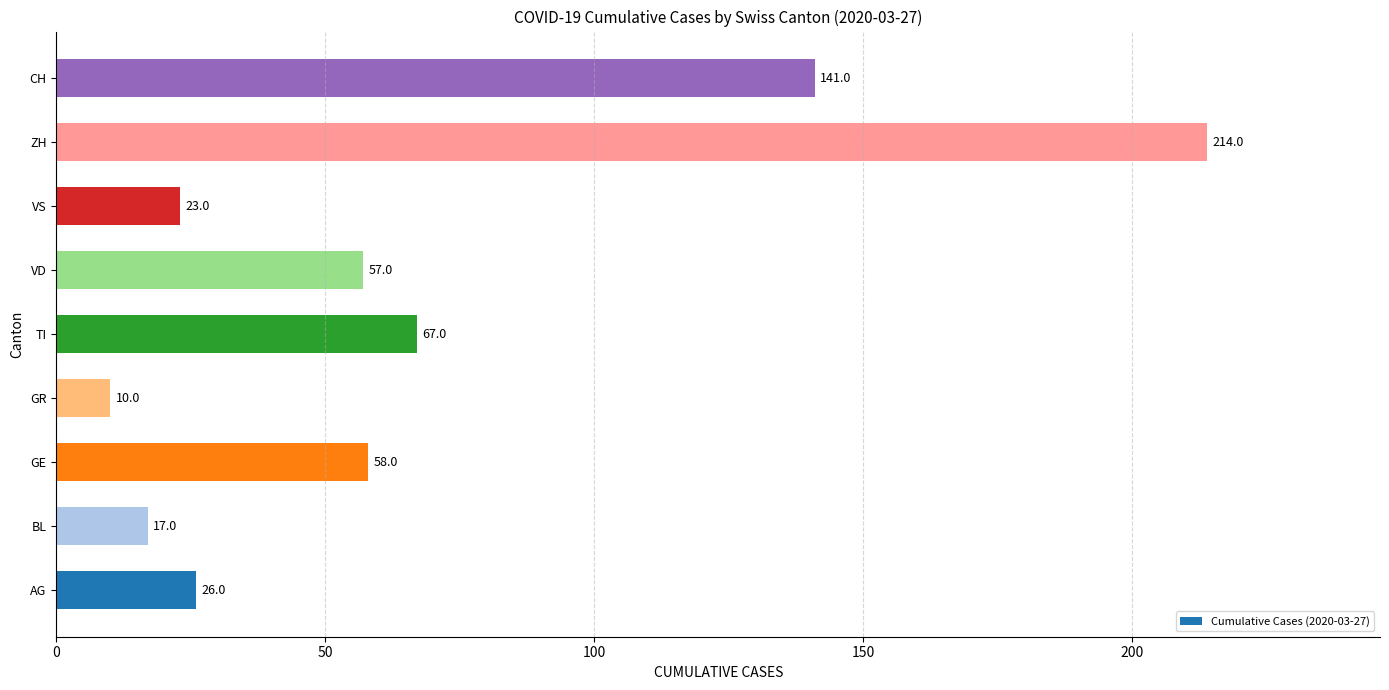

Does the chart contain stacked bars?

No